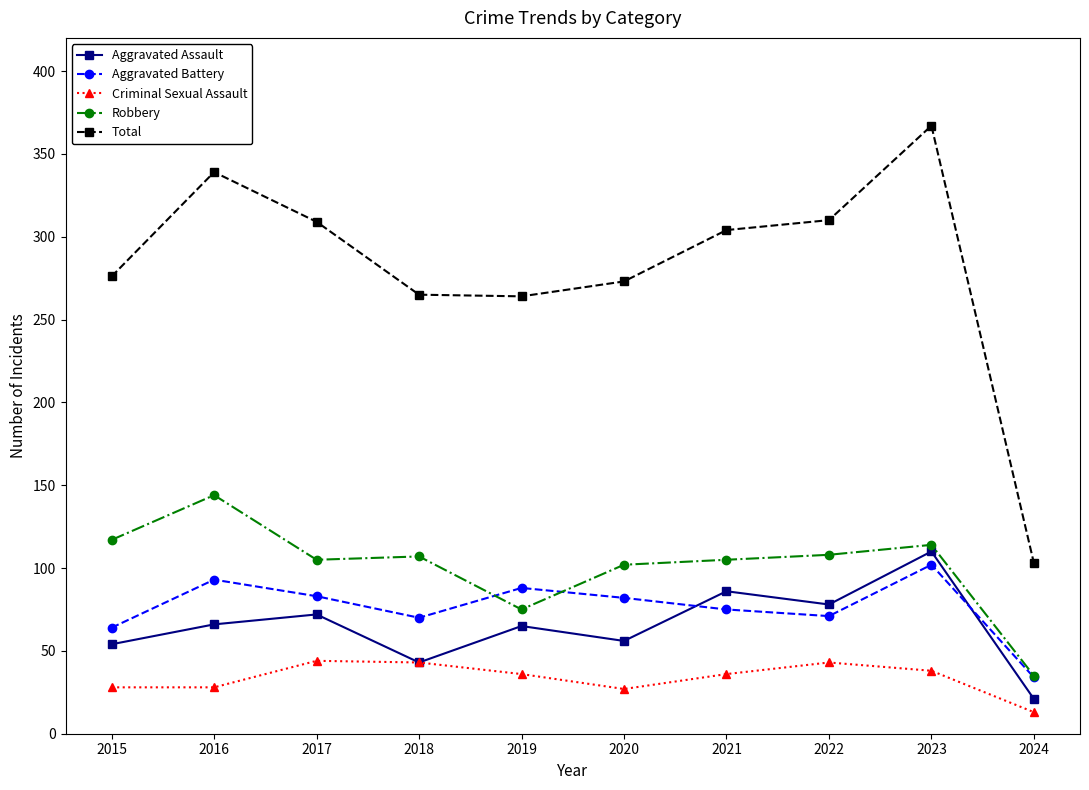

Where is the first local minimum for Aggravated Assault?

2018